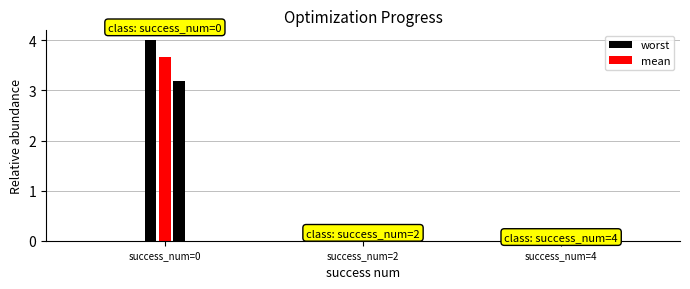

Read the worst value at 0.

4.0